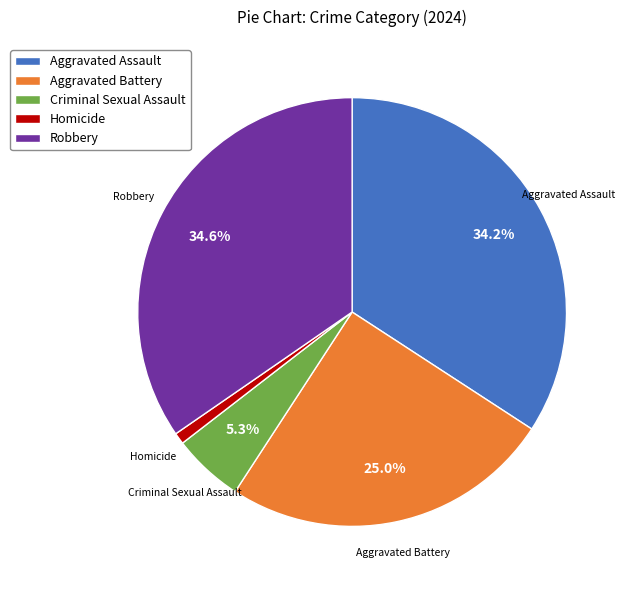

Is there any slice that represents more than half of the pie?

No